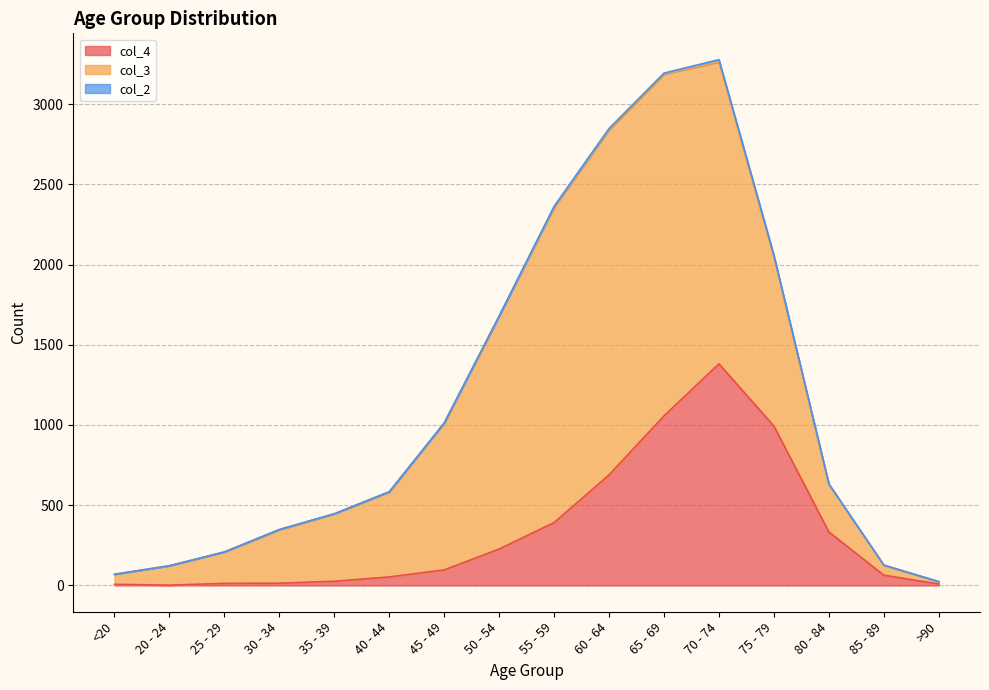

At which category is the sum across all series the highest?

70 - 74